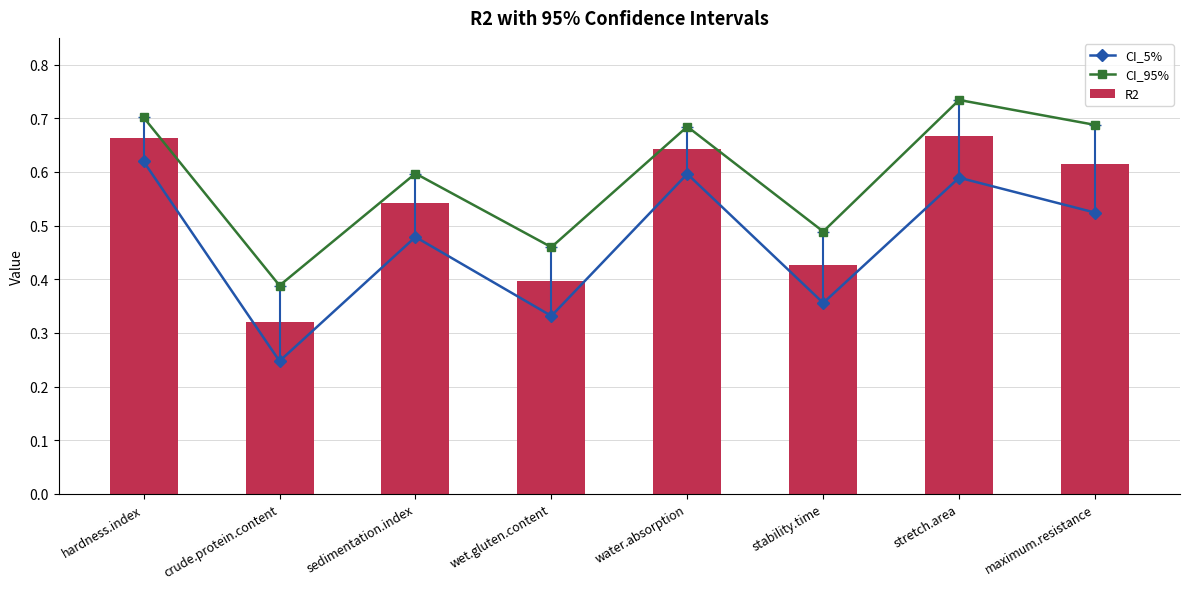

Reading left to right, extract all data points from this chart.

CI_5%: 0.6	0.2	0.5	0.3	0.6	0.4	0.6	0.5
CI_95%: 0.7	0.4	0.6	0.5	0.7	0.5	0.7	0.7
R2: 0.7	0.3	0.5	0.4	0.6	0.4	0.7	0.6